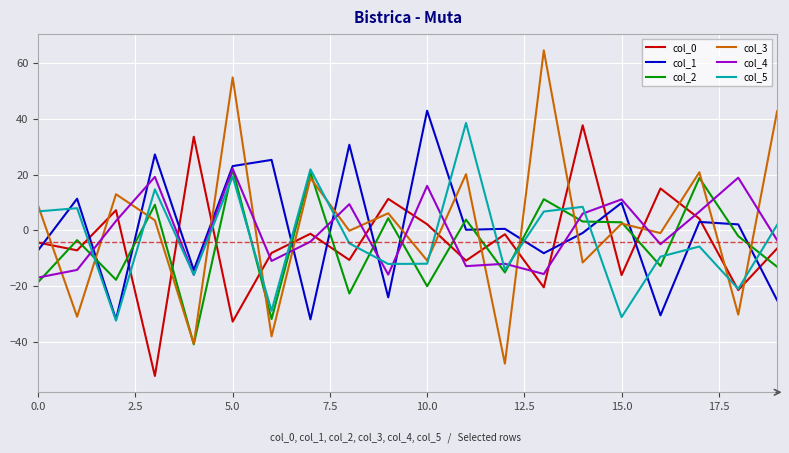

Which series has the widest spread of values?

col_3